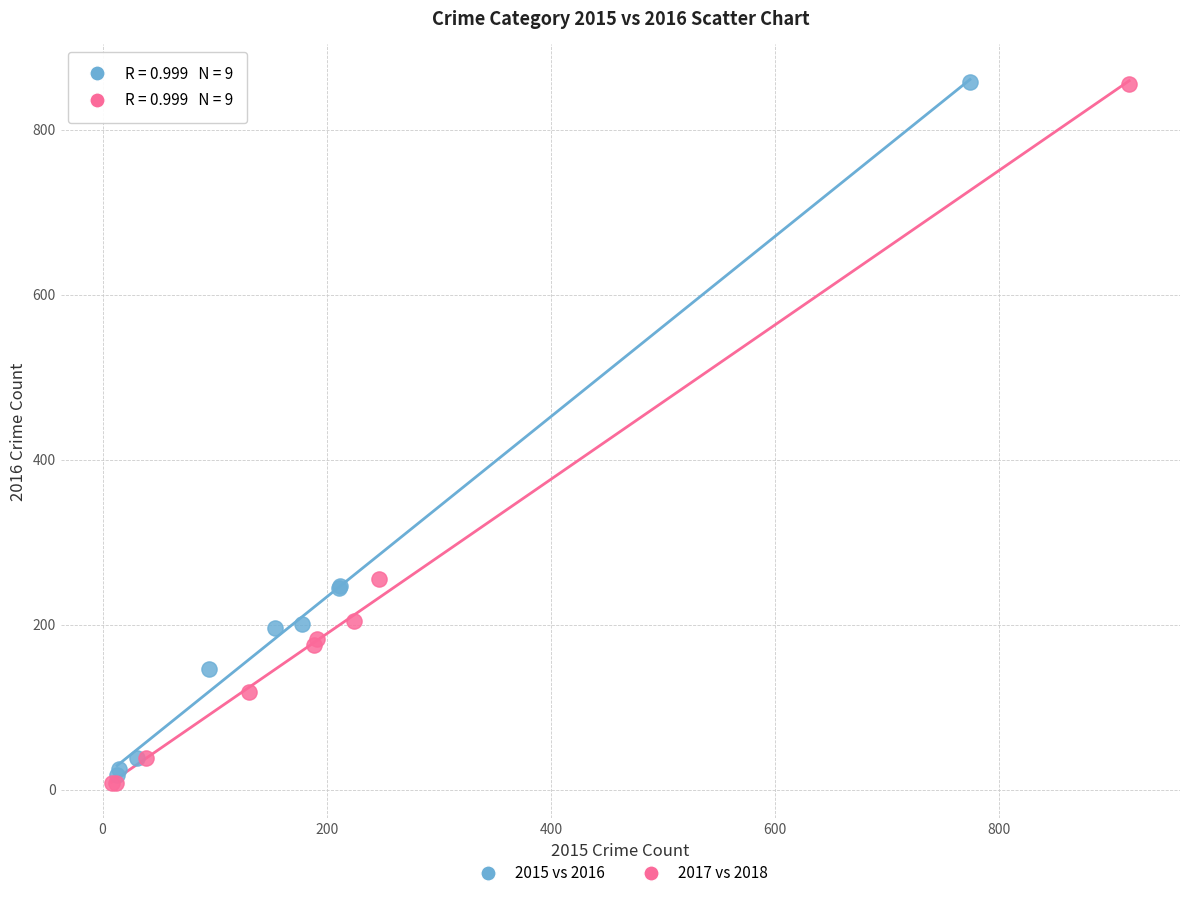

Which series has the widest spread of Y values?

2017 vs 2018